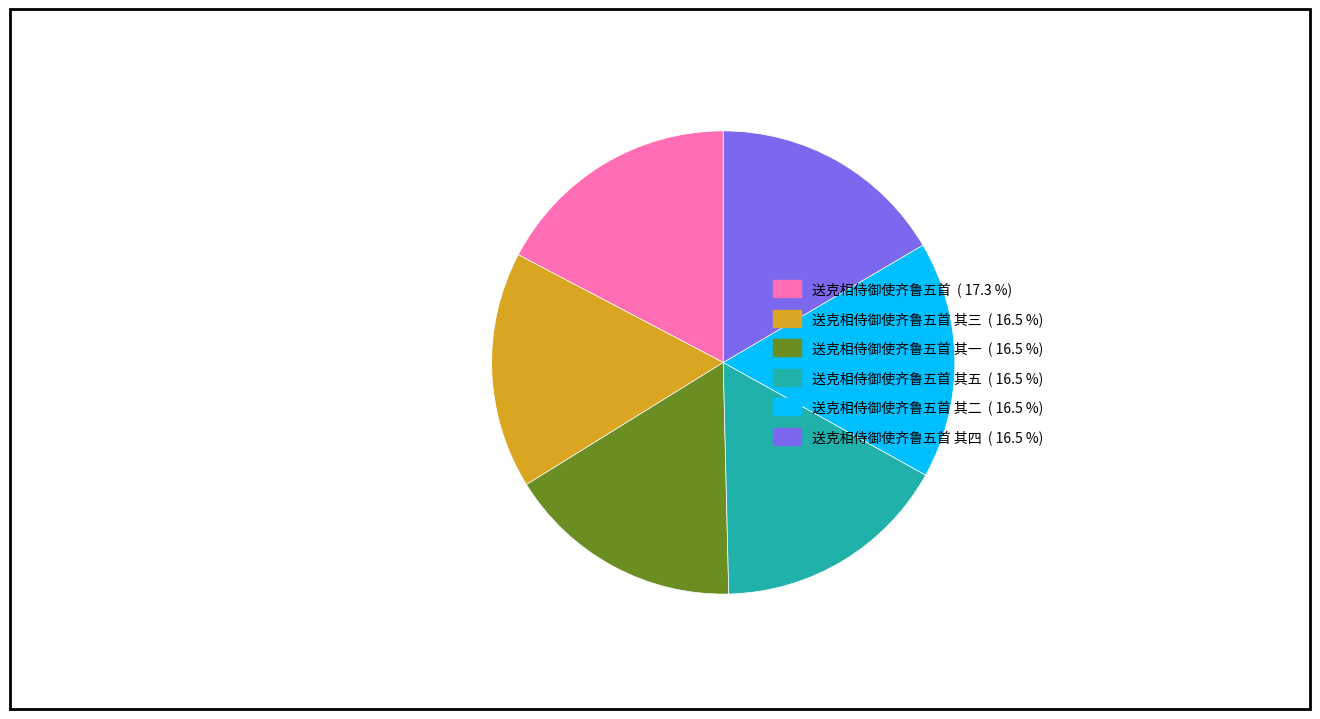

Is there a majority slice in this chart?

No